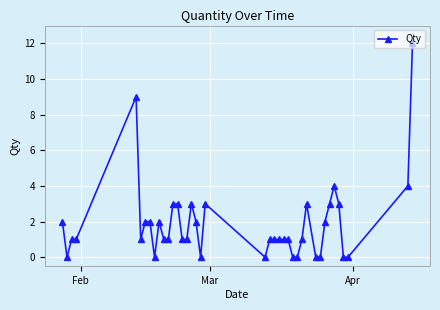

What is the maximum value shown in the chart?

12